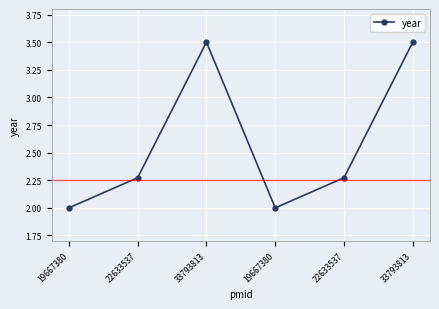

What is the minimum value shown in the chart?

2.0